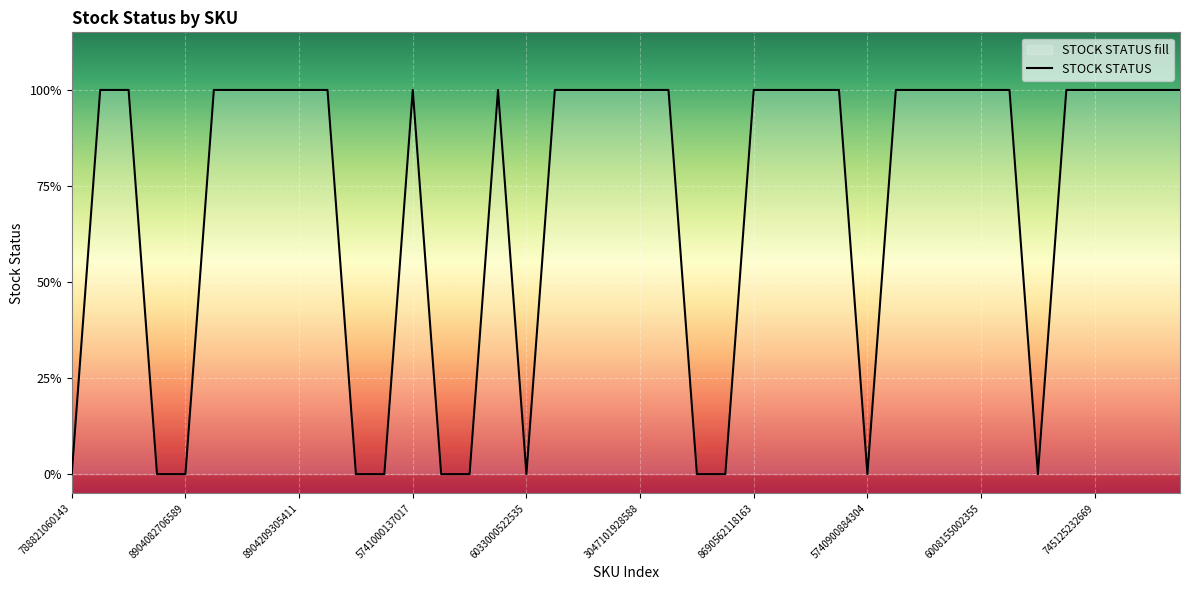

Approximately how many times larger is the value at 27 compared to 3047101928588?

1.0